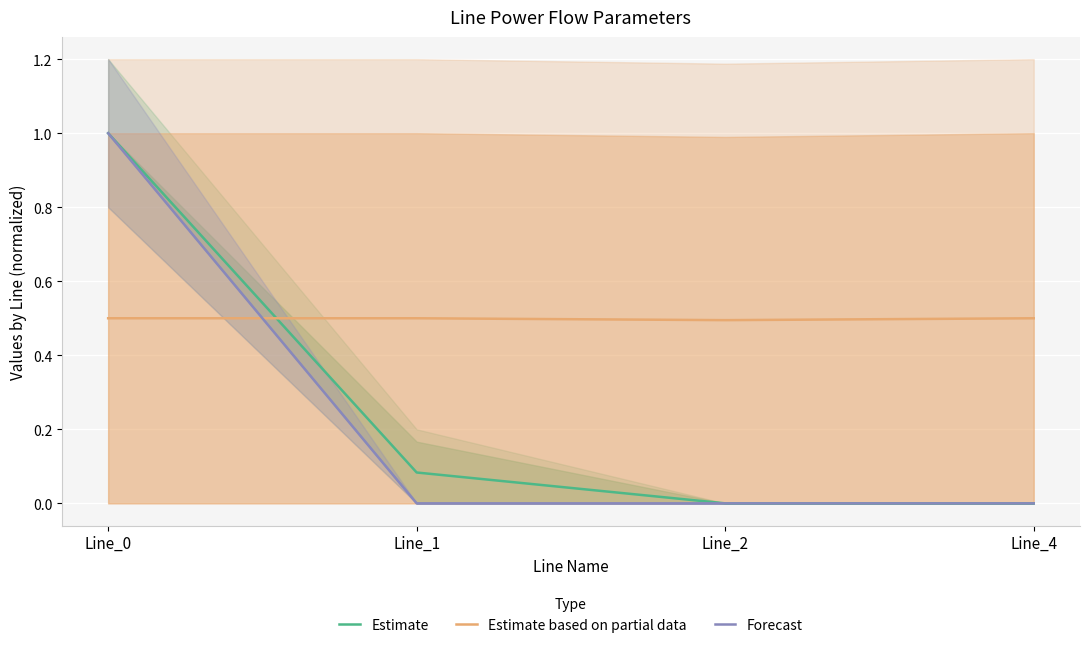

Count the number of data series in this chart.

3